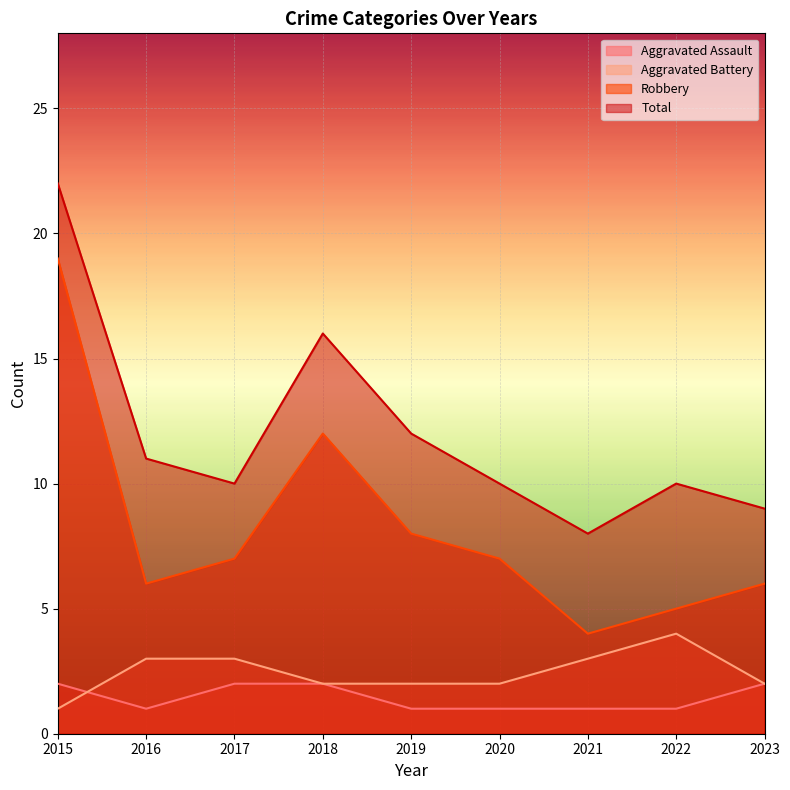

Between 2015 and 2018, which series saw the biggest shift?

Robbery